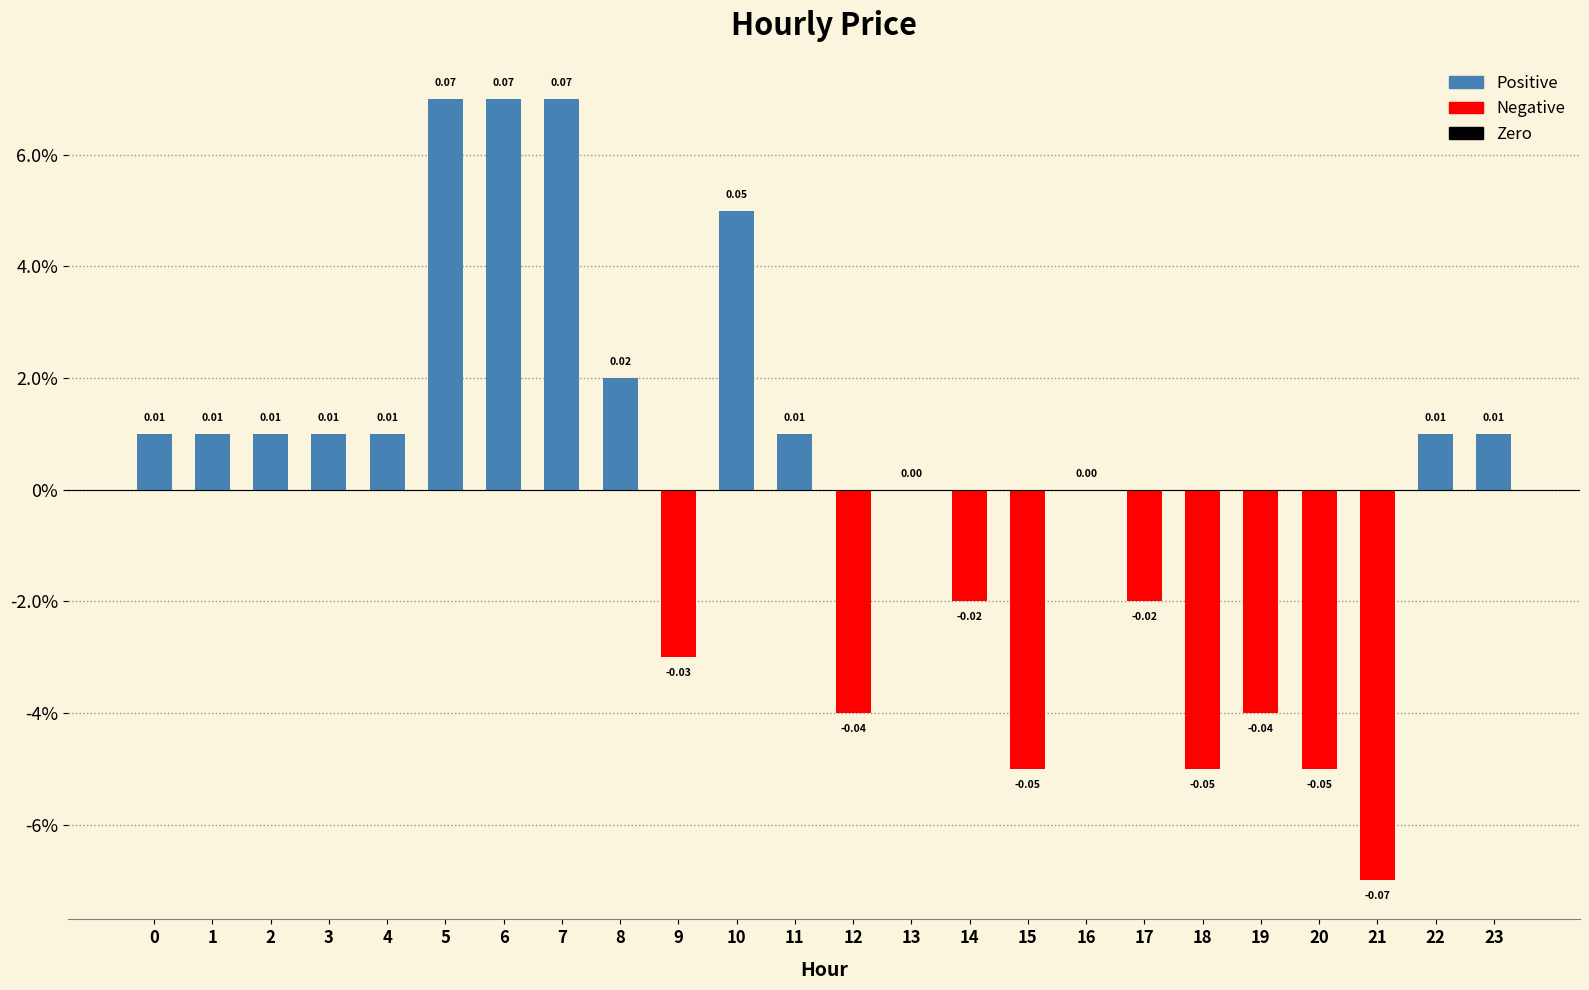

How many positive values are there?

13